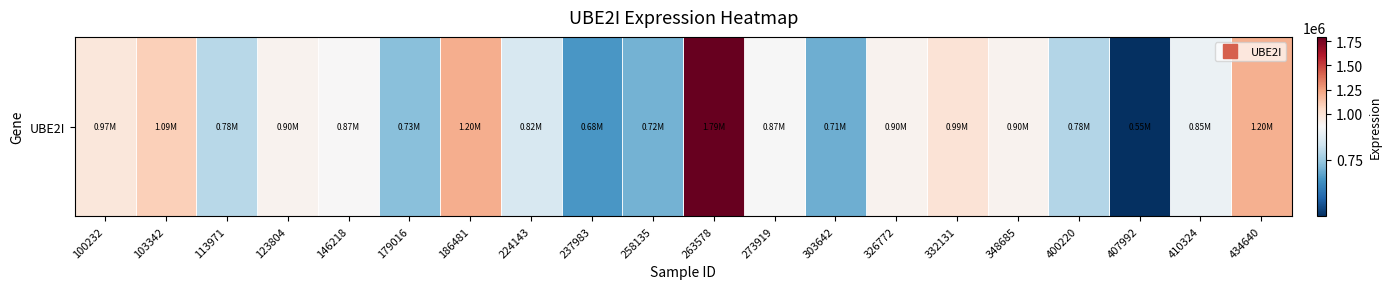

What is the difference between the second highest and second lowest values?

518269